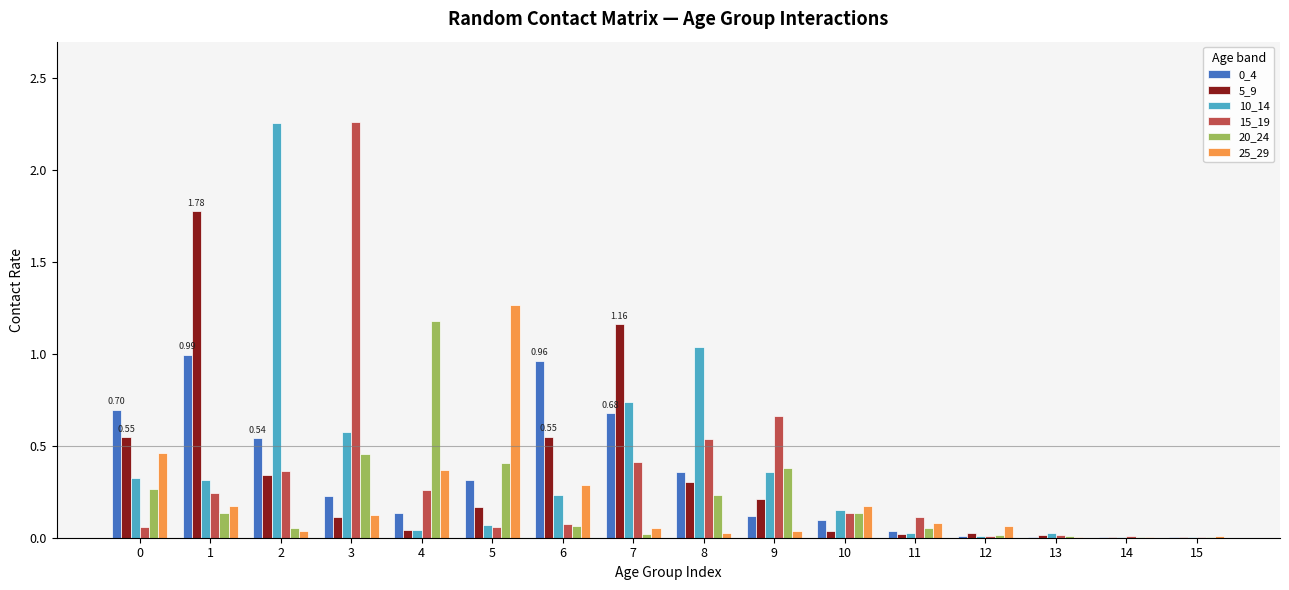

How many series are shown in this chart?

6